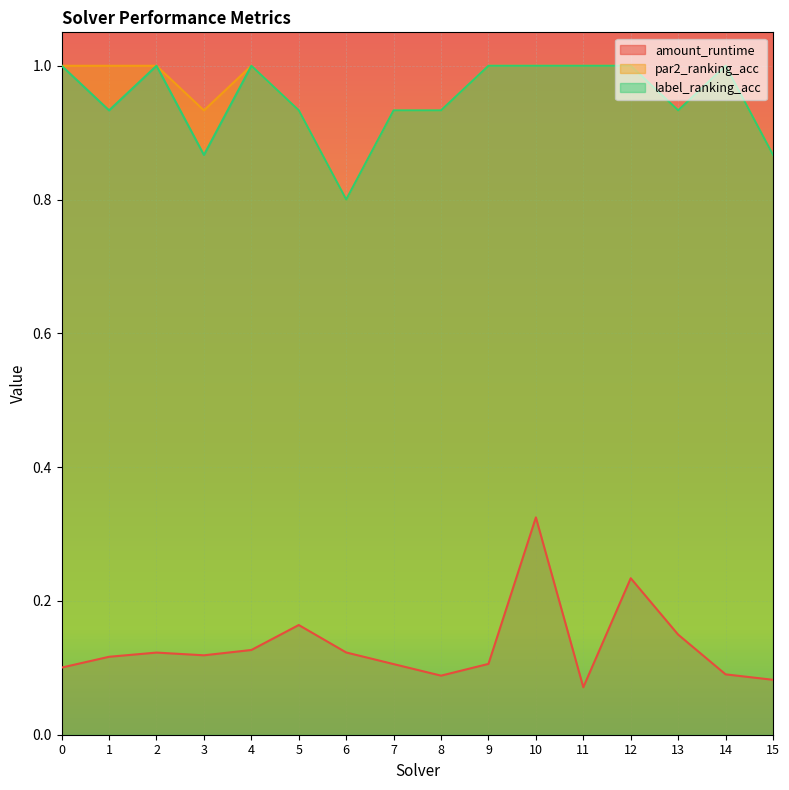

The value of label_ranking_acc at 5 is 0.9. True or false?

True